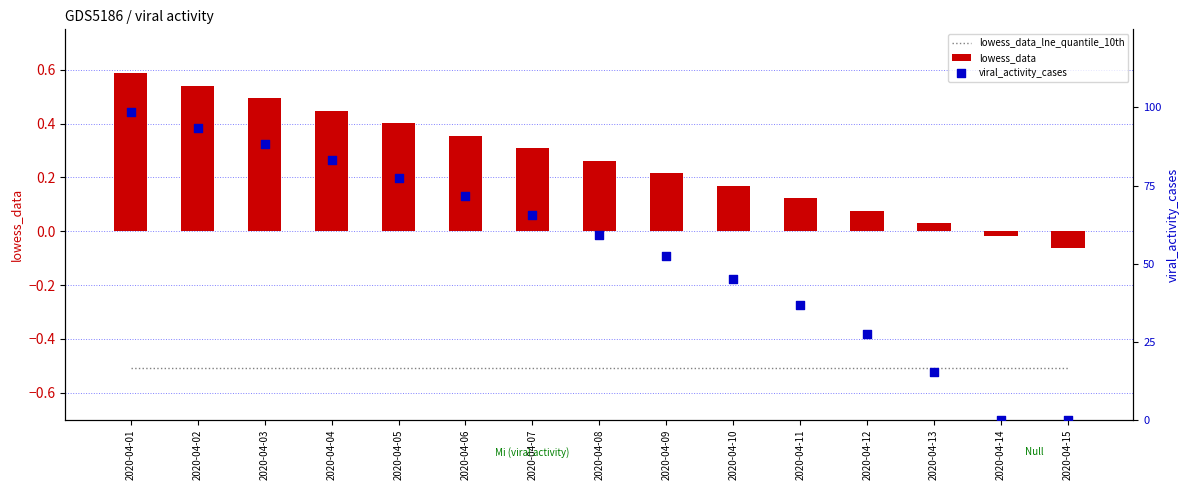

What are all the series names shown in the legend?

lowess_data_lne_quantile_10th, lowess_data, viral_activity_cases